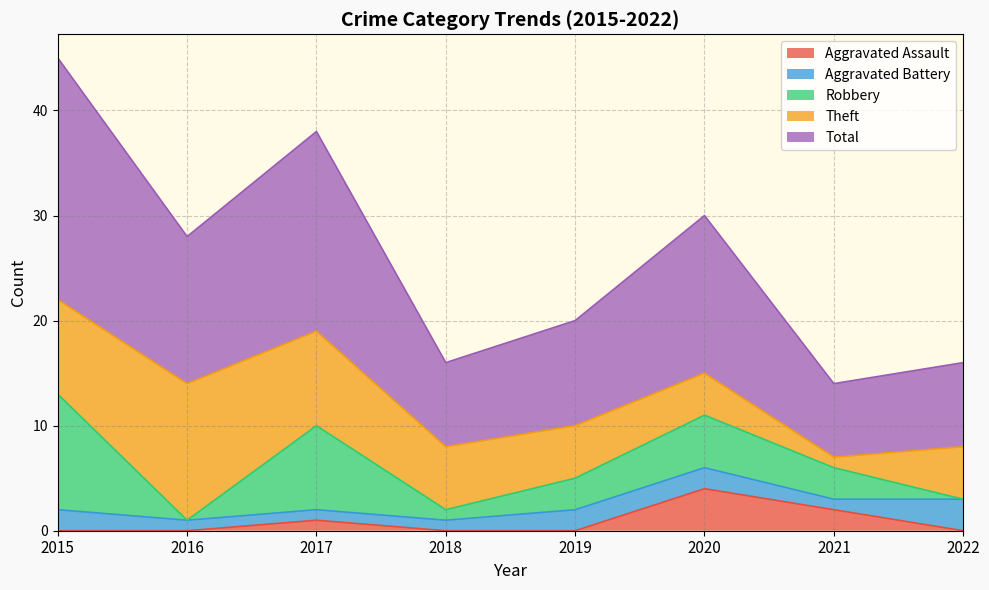

Between which two adjacent categories do Theft and Aggravated Assault first intersect?

2021 and 2022